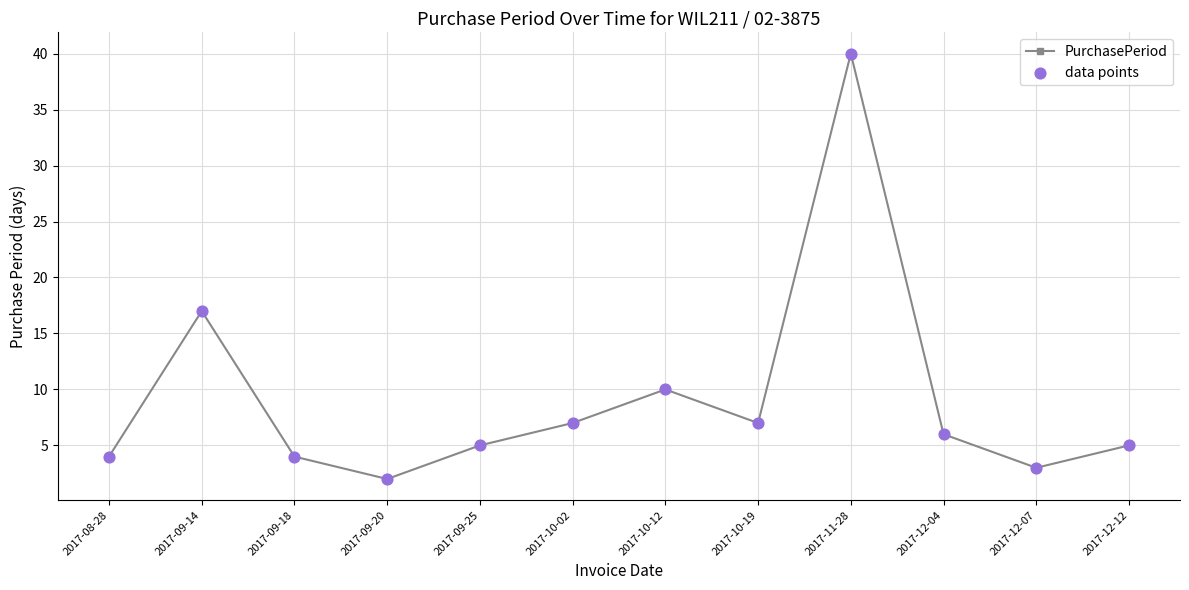

What is the change in value from 2017-09-14 to 2017-10-12?

-7